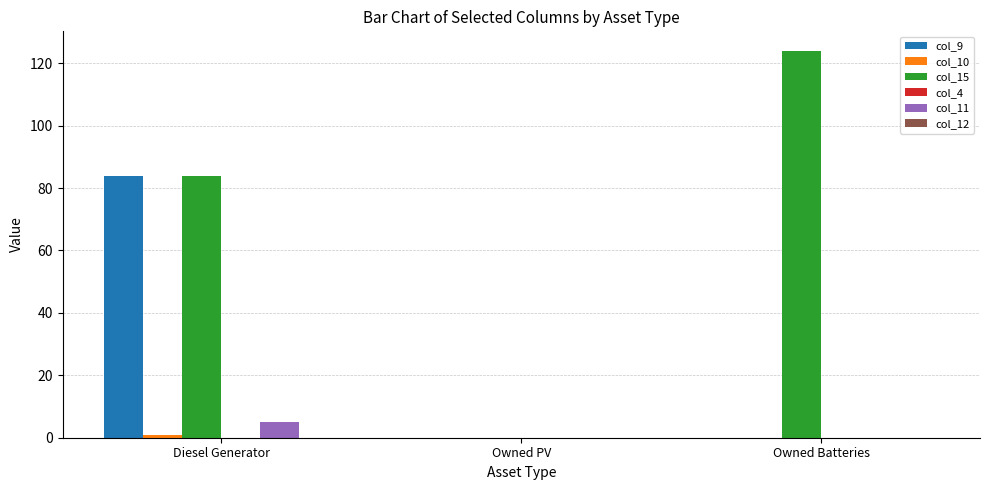

How many groups of bars are there?

3